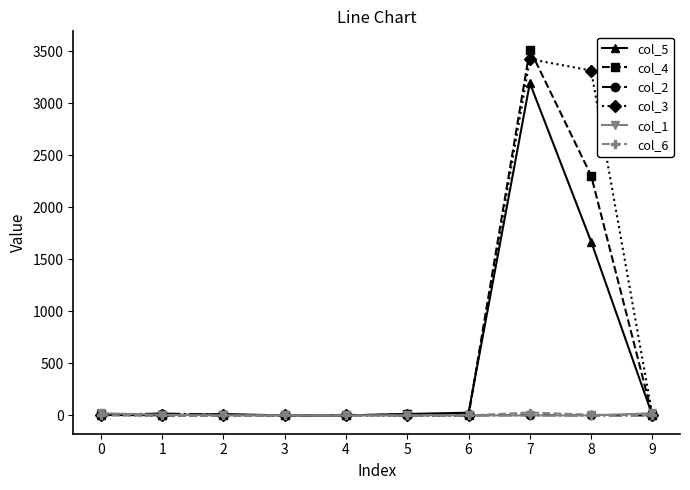

The value of col_4 at 2 is 0. True or false?

True